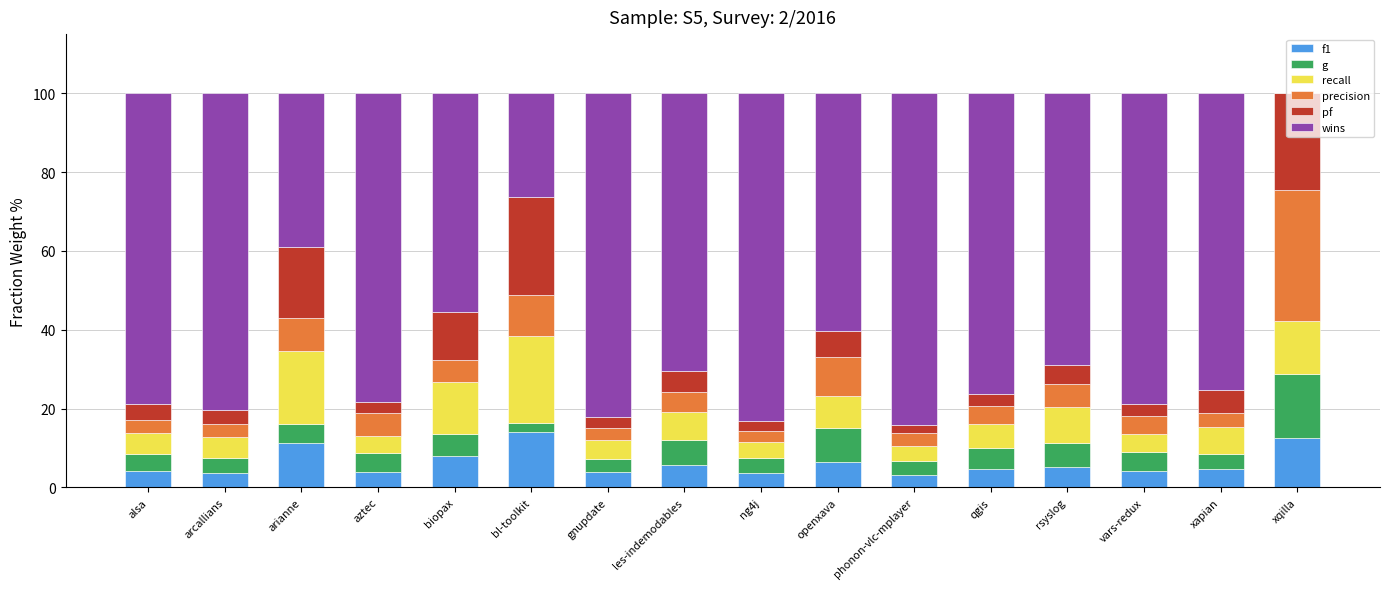

What are all the series names shown in the legend?

f1, g, recall, precision, pf, wins